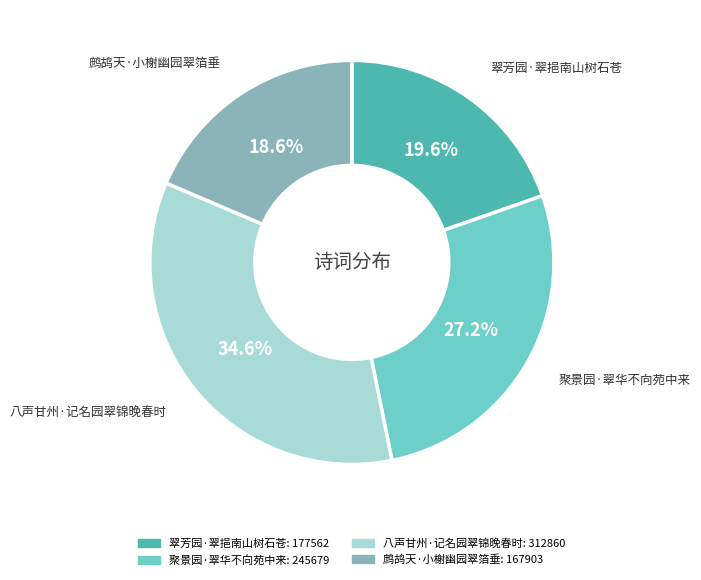

What portion of the pie excludes 八声甘州·记名园翠锦晚春时?

65.4%